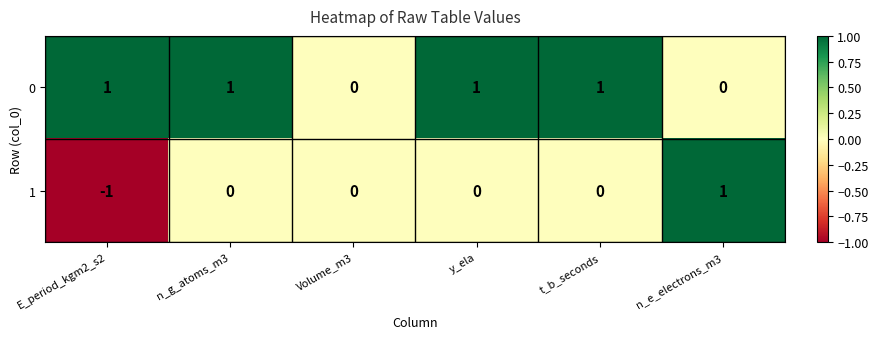

At which category does the chart reach its minimum across all series?

E_period_kgm2_s2